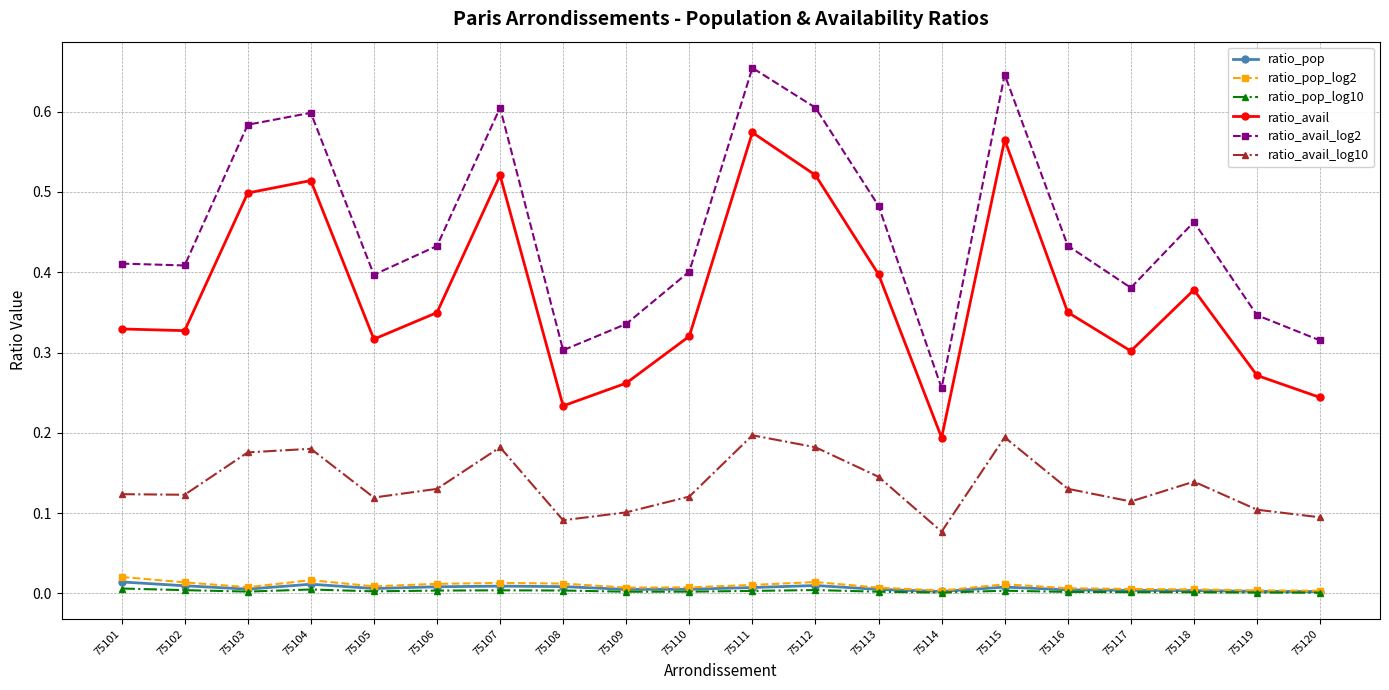

How many data points does each series have?

20